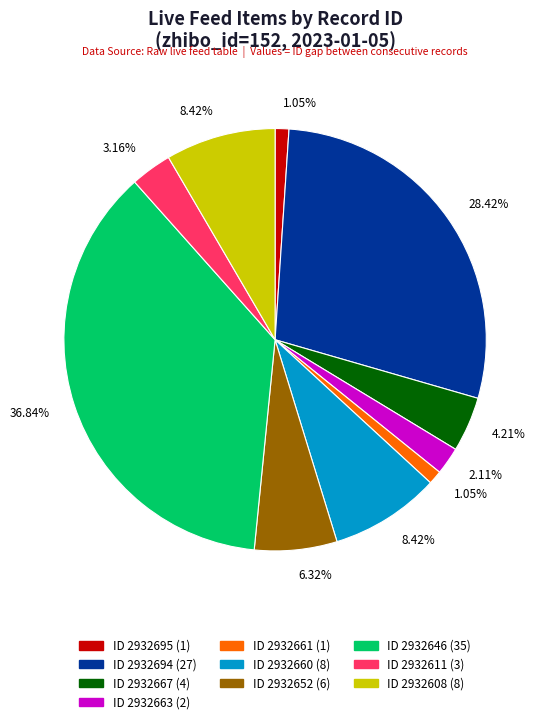

Is there any slice that represents more than half of the pie?

No